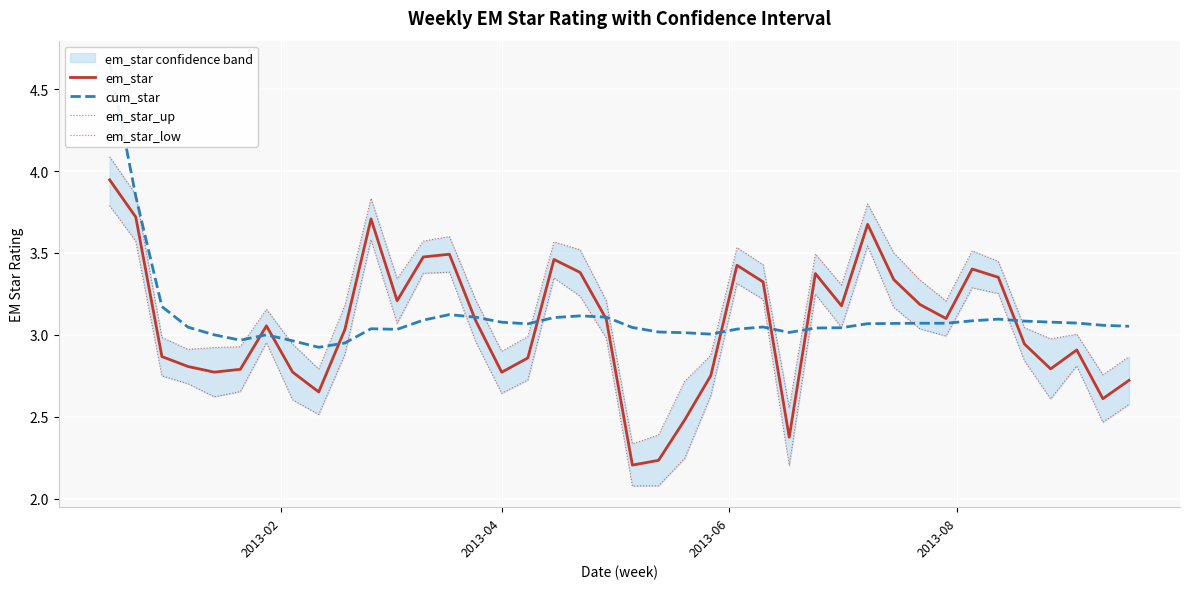

List the series in order of their peak value, lowest first.

em_star_low, em_star, em_star_up, cum_star